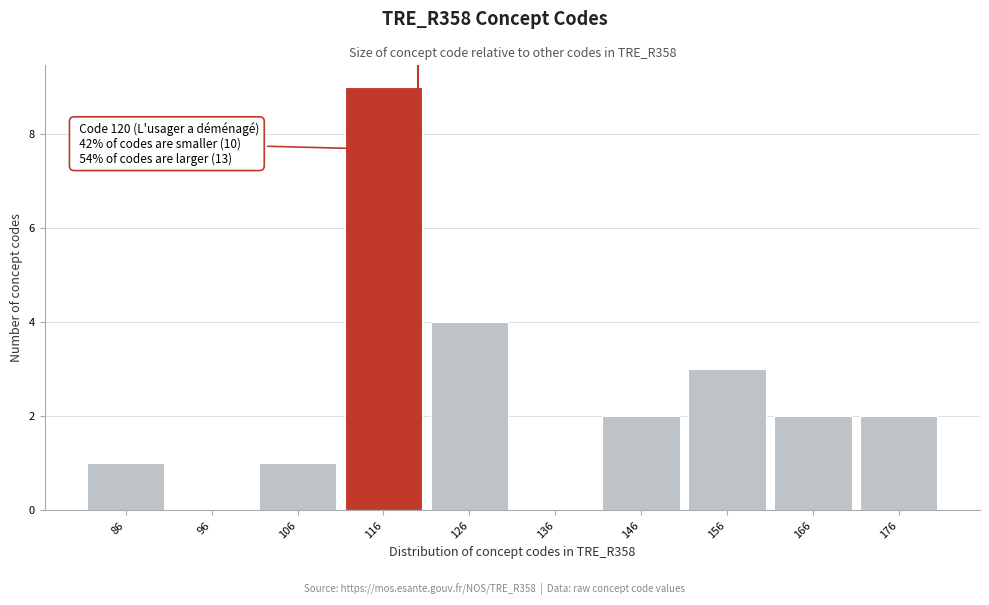

Which range on the x-axis has the tallest bar?

111 to 121